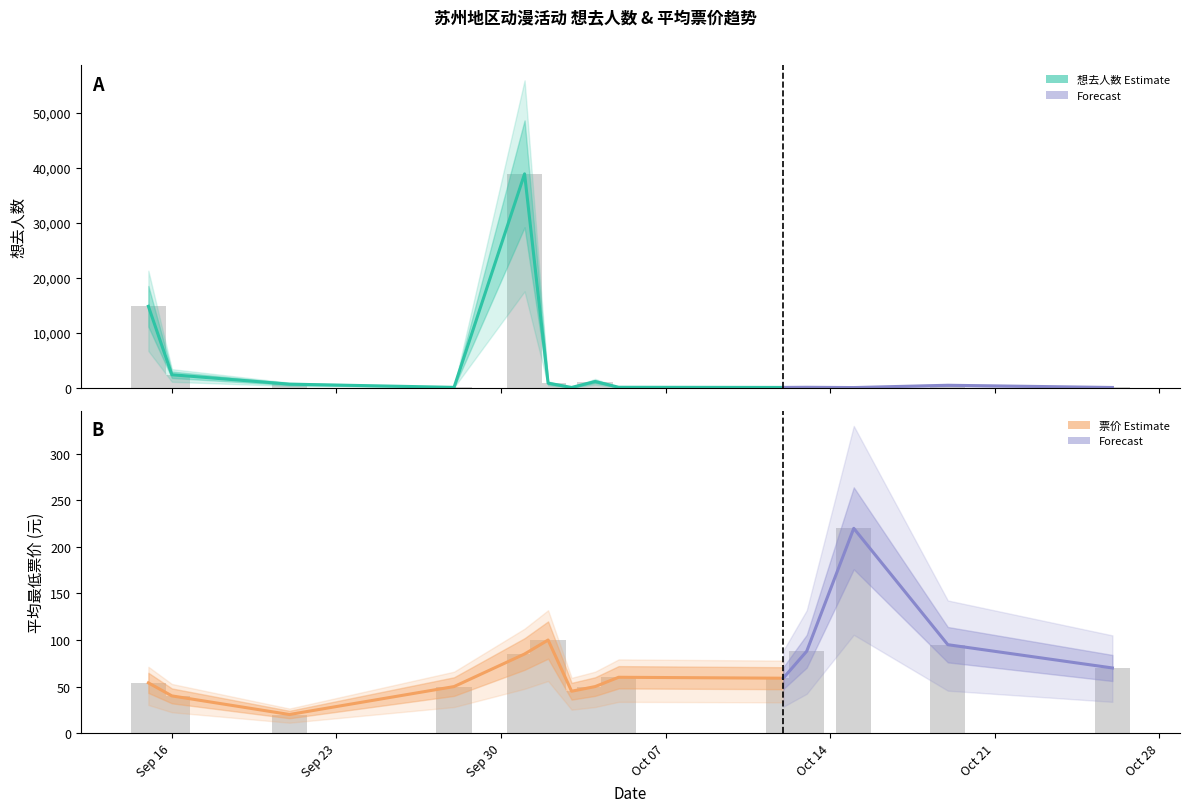

Where is 想去人数 nearest to the value 19457?

2024-09-15